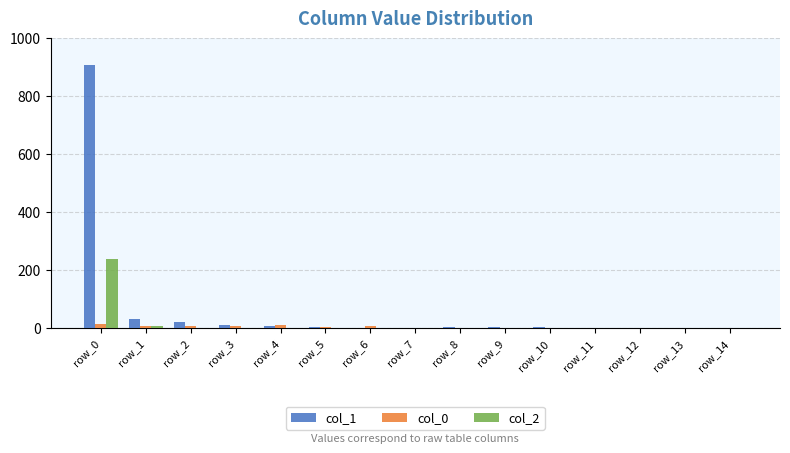

At which label does col_1 reach its peak?

row_0